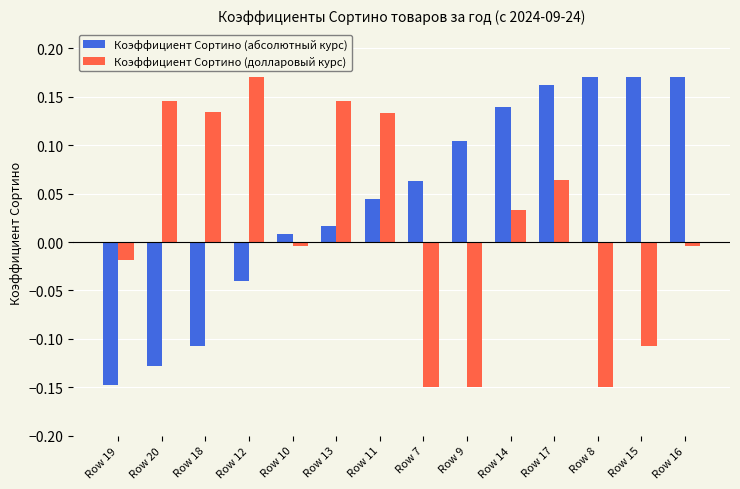

At Row 17, list the series in order from smallest to largest.

Коэффициент Сортино (долларовый курс), Коэффициент Сортино (абсолютный курс)